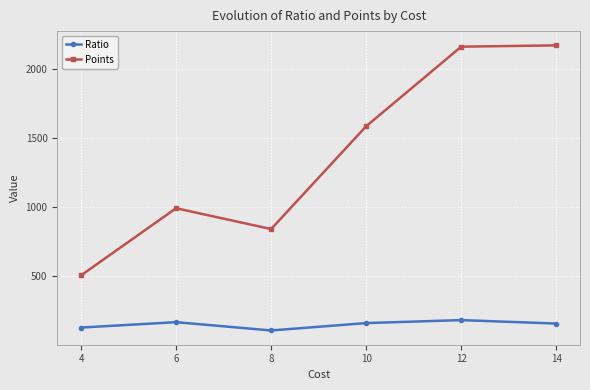

True or false: Ratio and Points cross at least once.

False